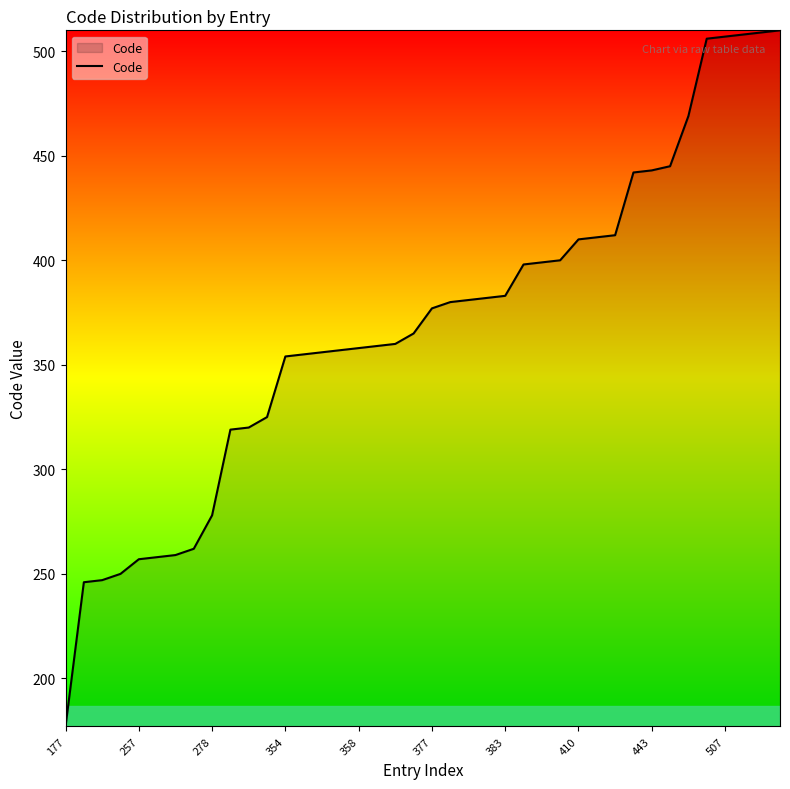

What is the smallest value displayed?

177